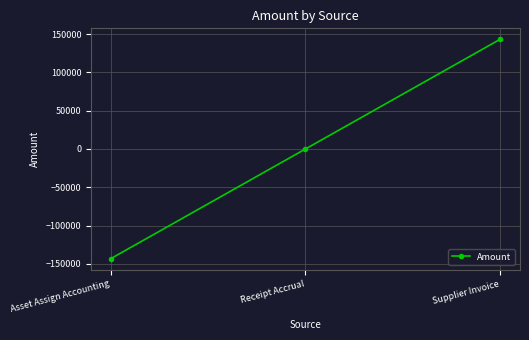

What is the label of the 2nd point from the right?

Receipt Accrual